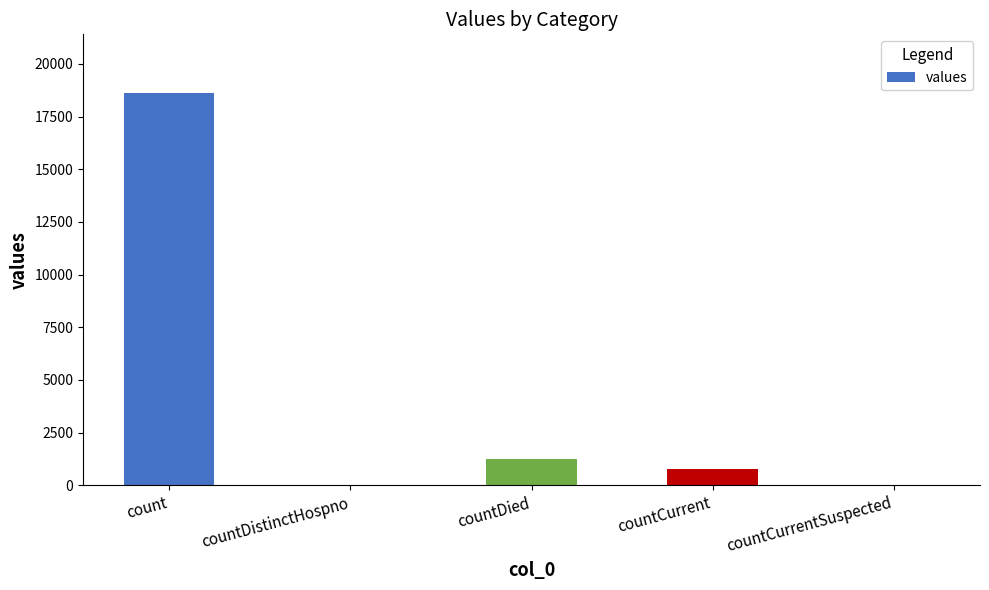

Reading right to left, what are all the values shown in this chart?

0	789	1250	0	18615